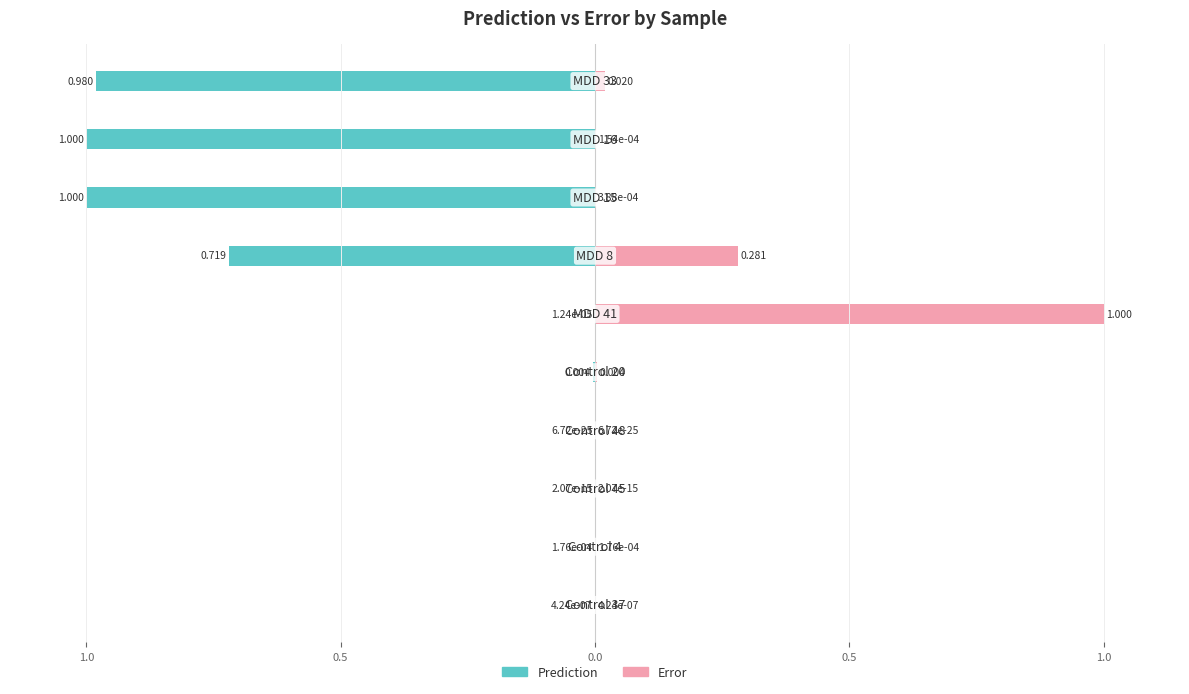

True or false: Prediction has a value of -1.2 at 6.

False